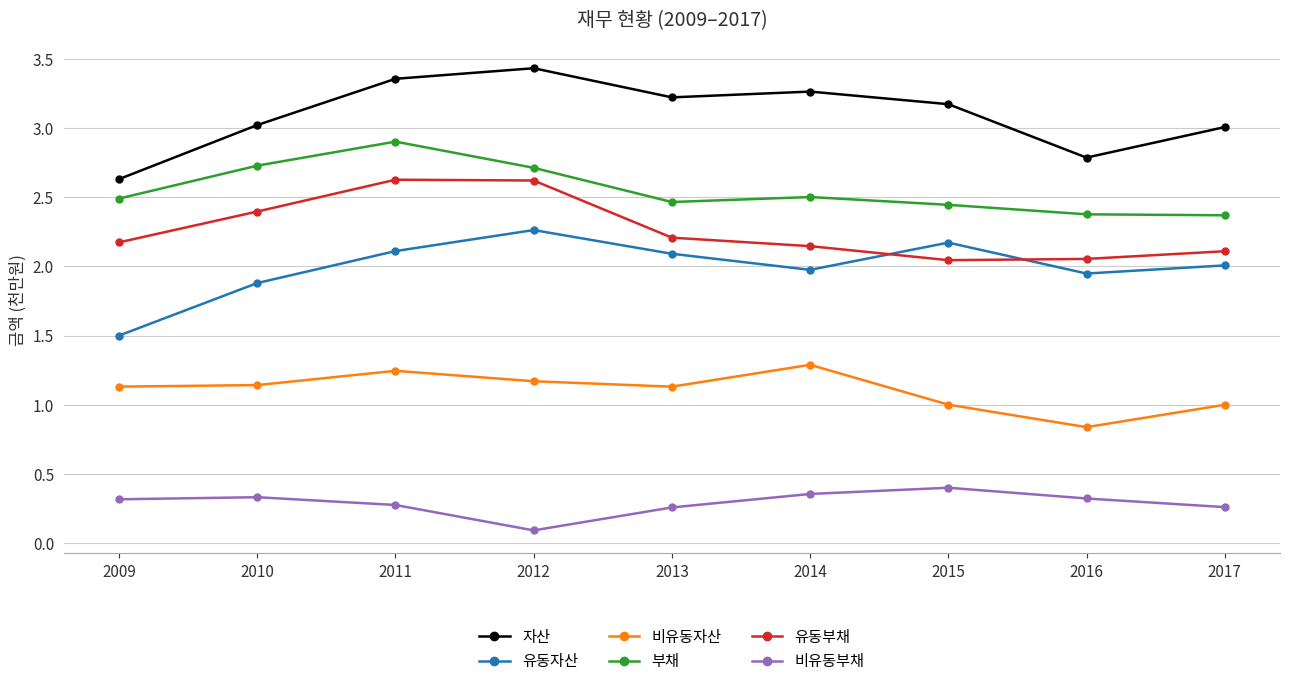

What are all the series names shown in the legend?

자산, 유동자산, 비유동자산, 부채, 유동부채, 비유동부채